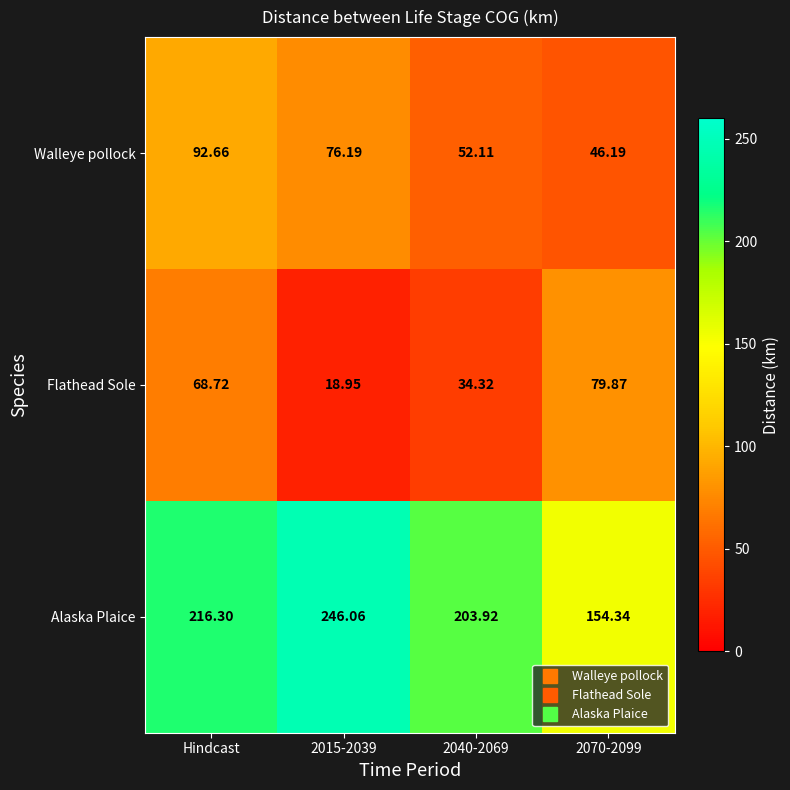

Between Hindcast and 2040-2069, which series saw the biggest shift?

Walleye pollock